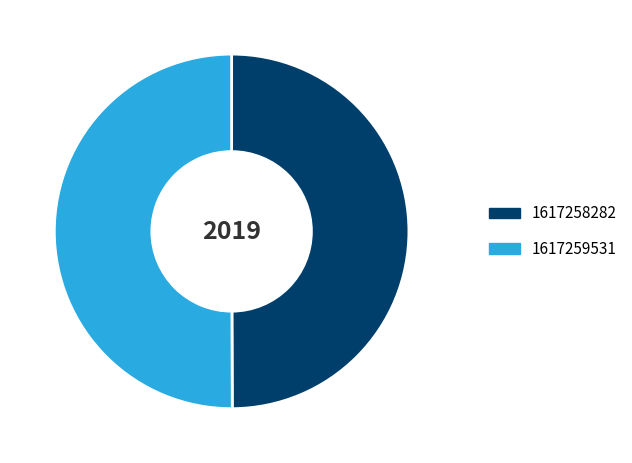

Count the number of slices in the pie.

2